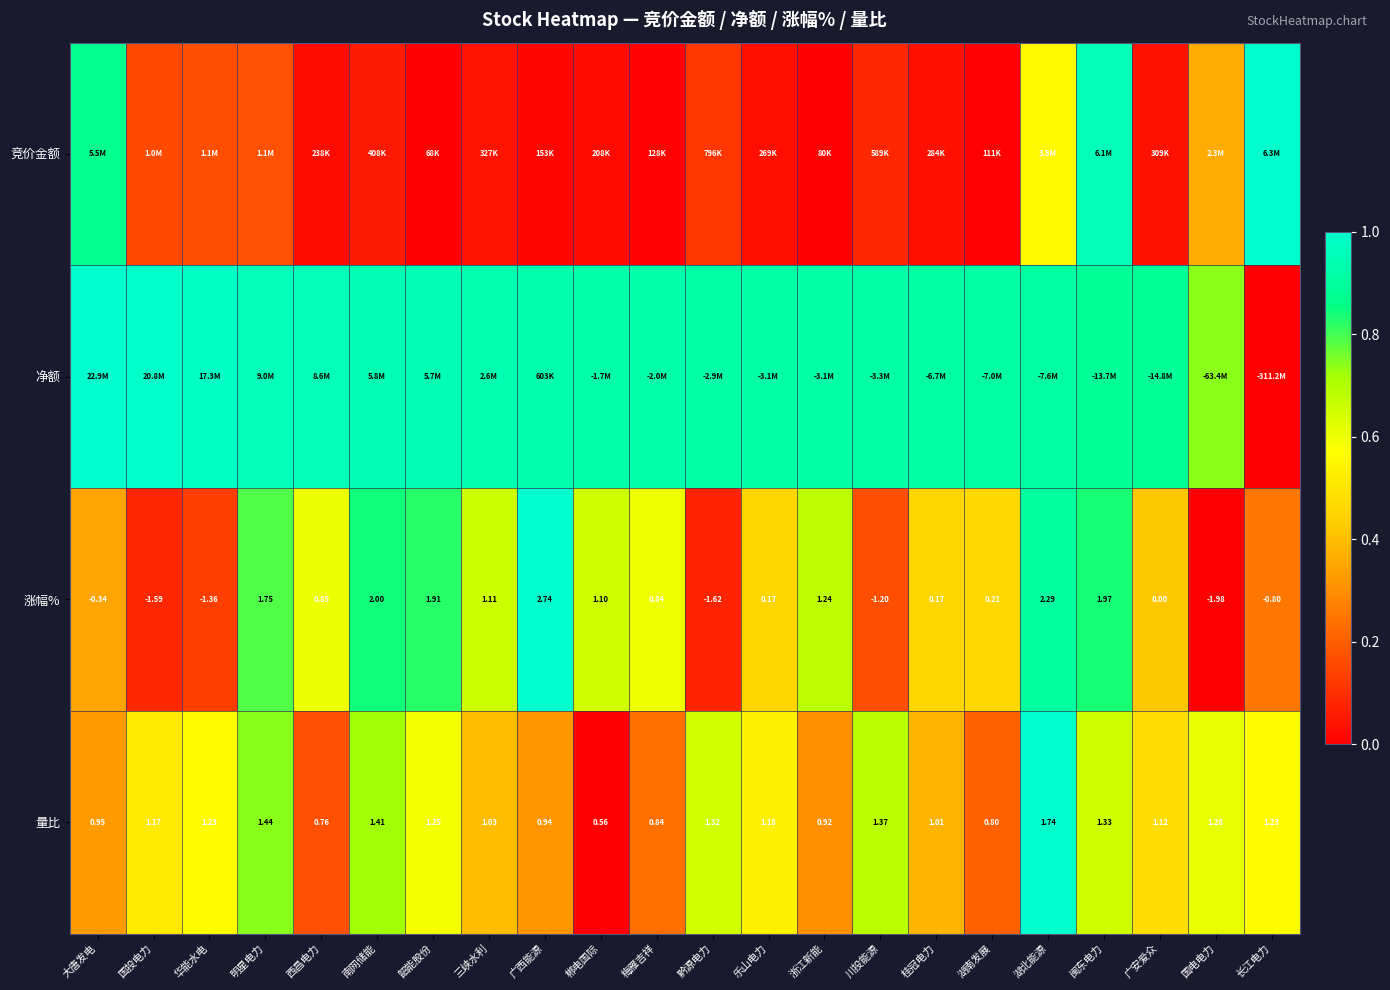

Is it true that 量比 equals 0.2 at 黔源电力?

False